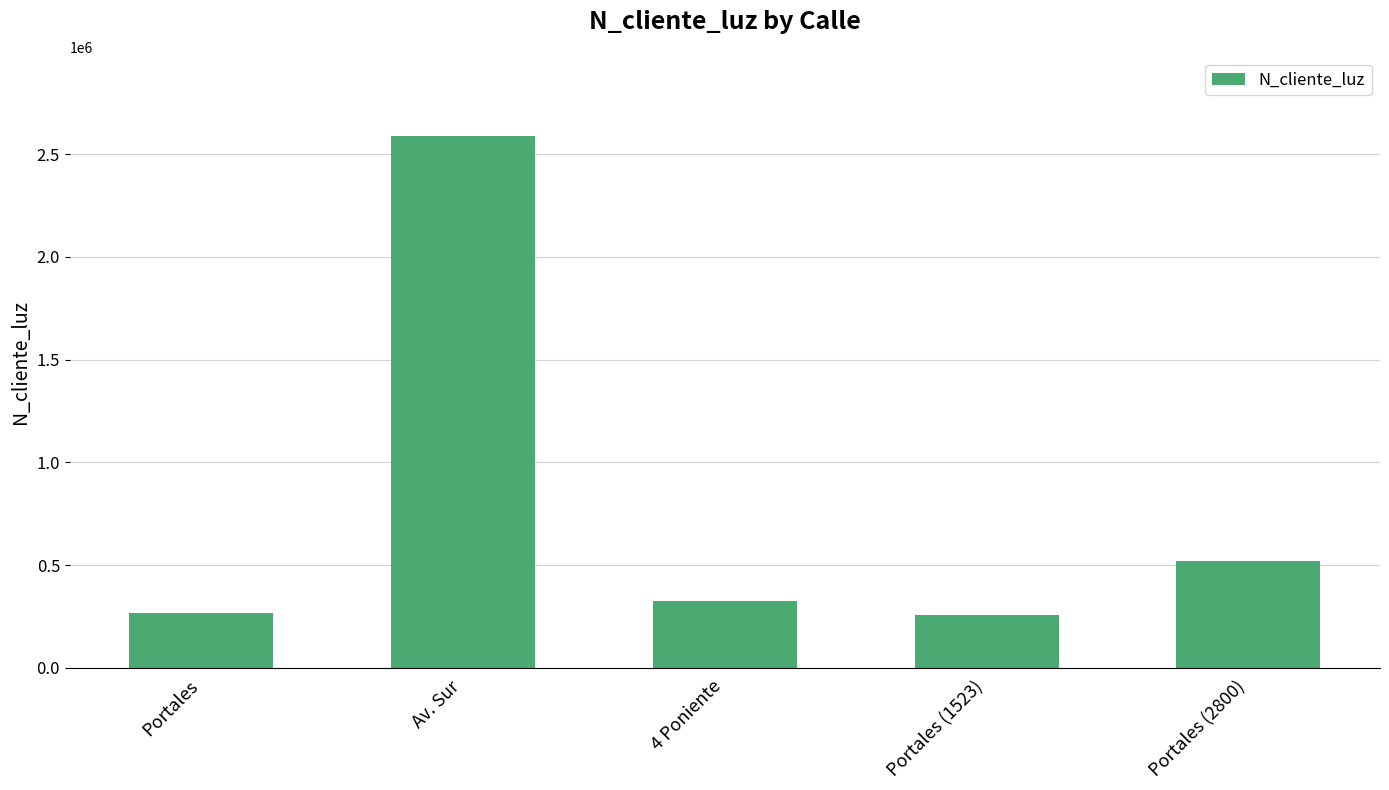

What is the change in value from 4 Poniente to Portales (1523)?

-66069